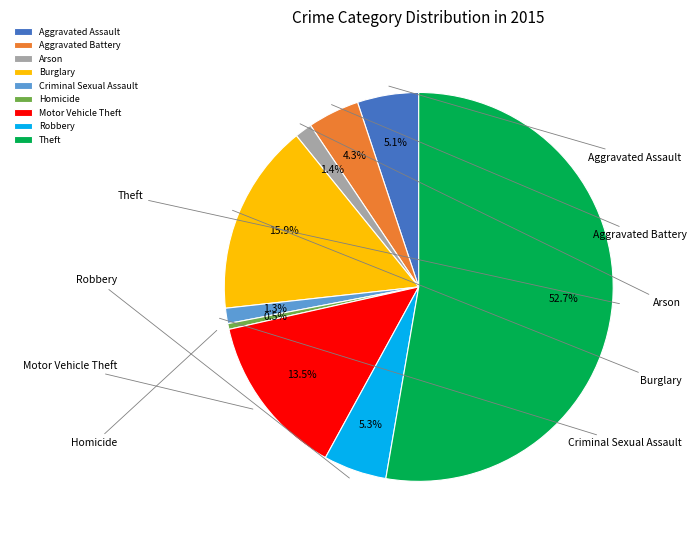

Between Robbery and Motor Vehicle Theft, which is larger?

Motor Vehicle Theft